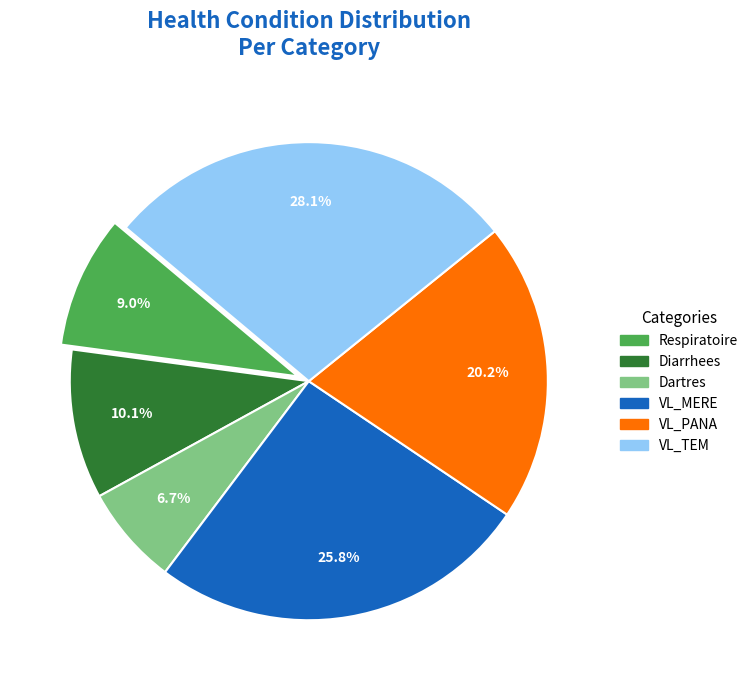

What percentage do Respiratoire and Diarrhees together represent?

19.1%